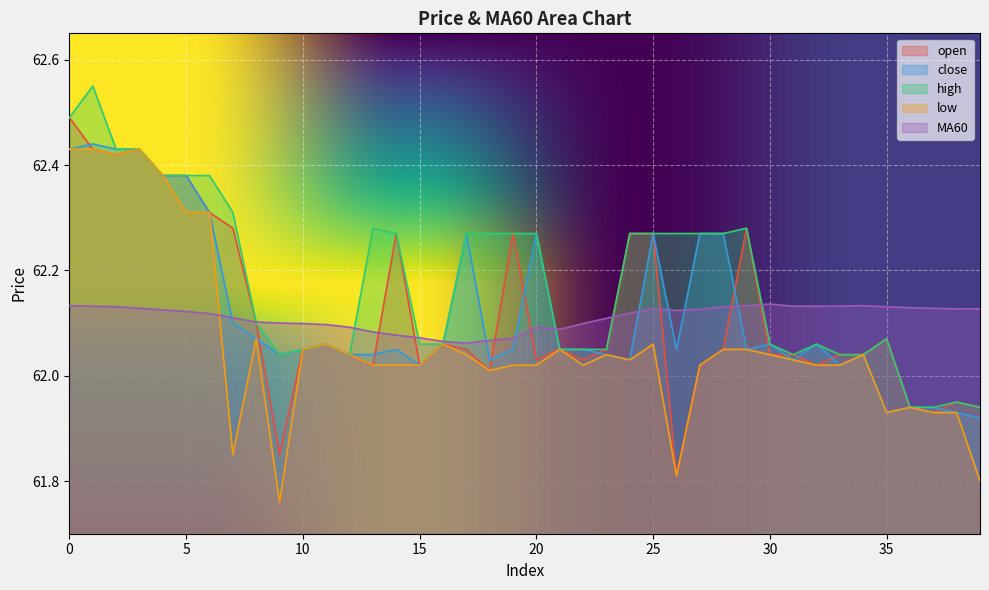

What is the difference between the maximum and minimum values in the low series?

0.7